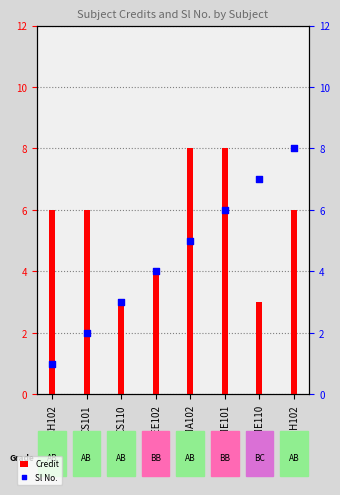

Is the value of Sl No. at ME101 greater than the value of Credit at CH102?

No